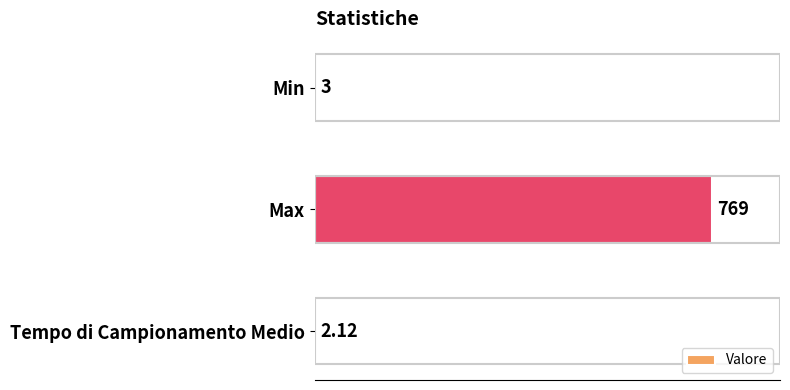

How many distinct data groups are displayed?

1